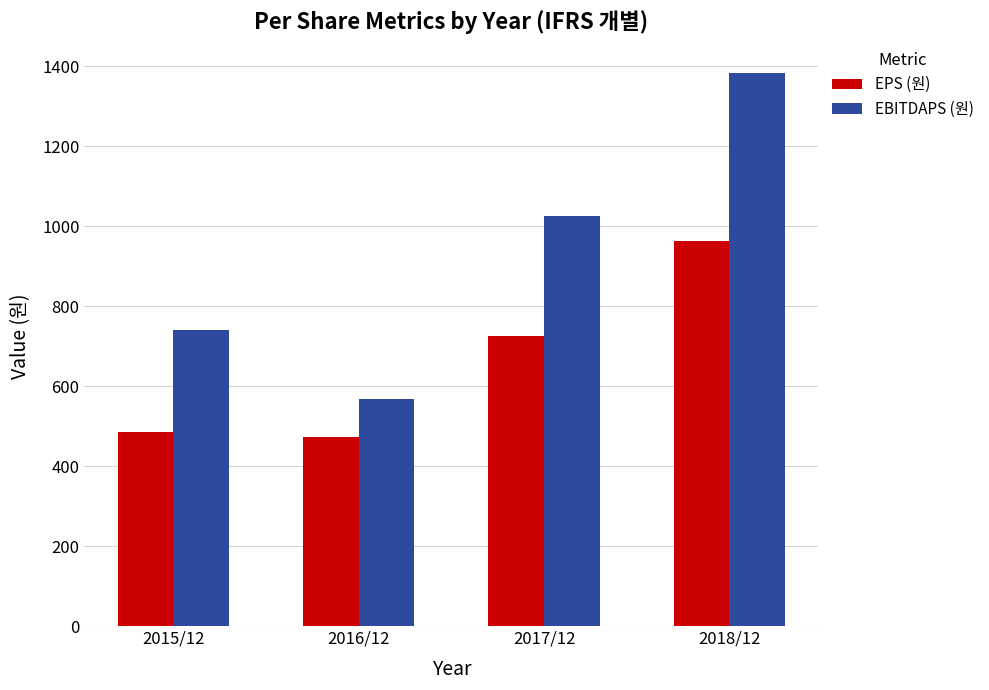

Rank the series by their maximum value, from lowest to highest.

EPS (원), EBITDAPS (원)